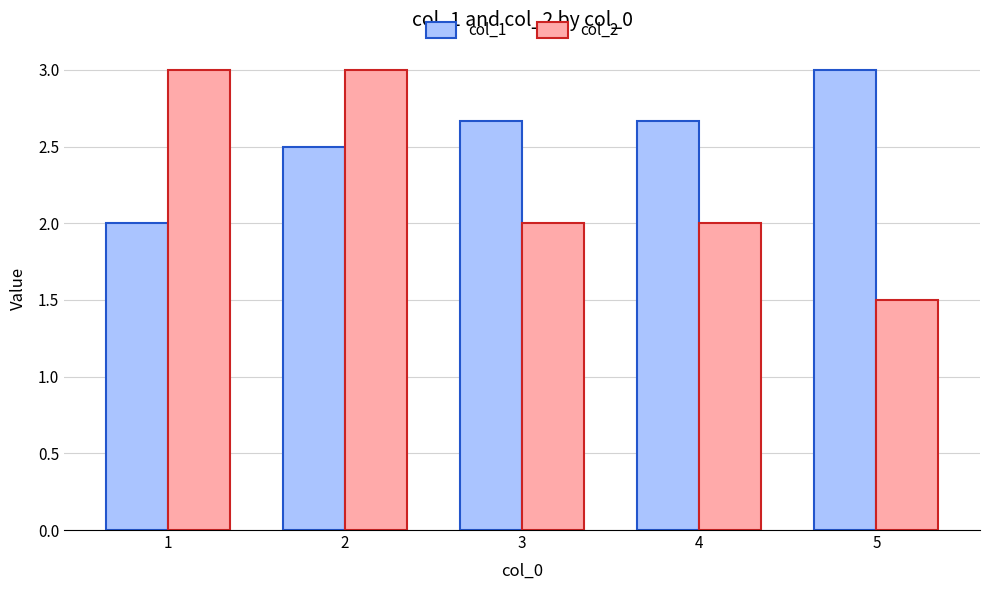

How many col_2 values are between 2 and 3?

4